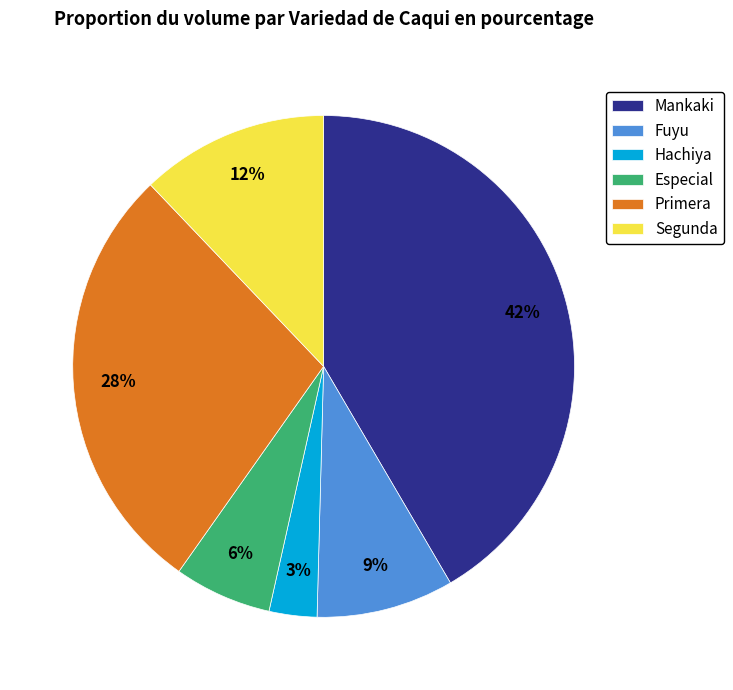

Does Primera account for over 50% of the chart?

No